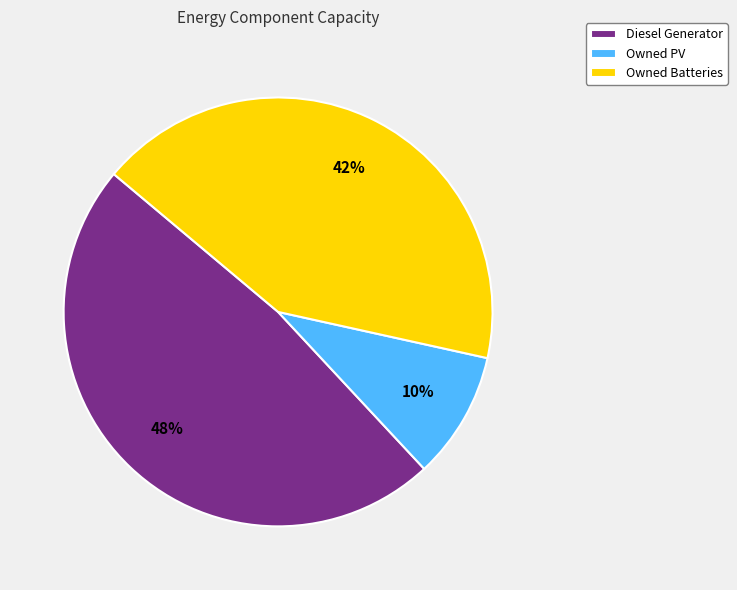

To the nearest percent, what is the combined percentage of Diesel Generator and Owned Batteries?

90%